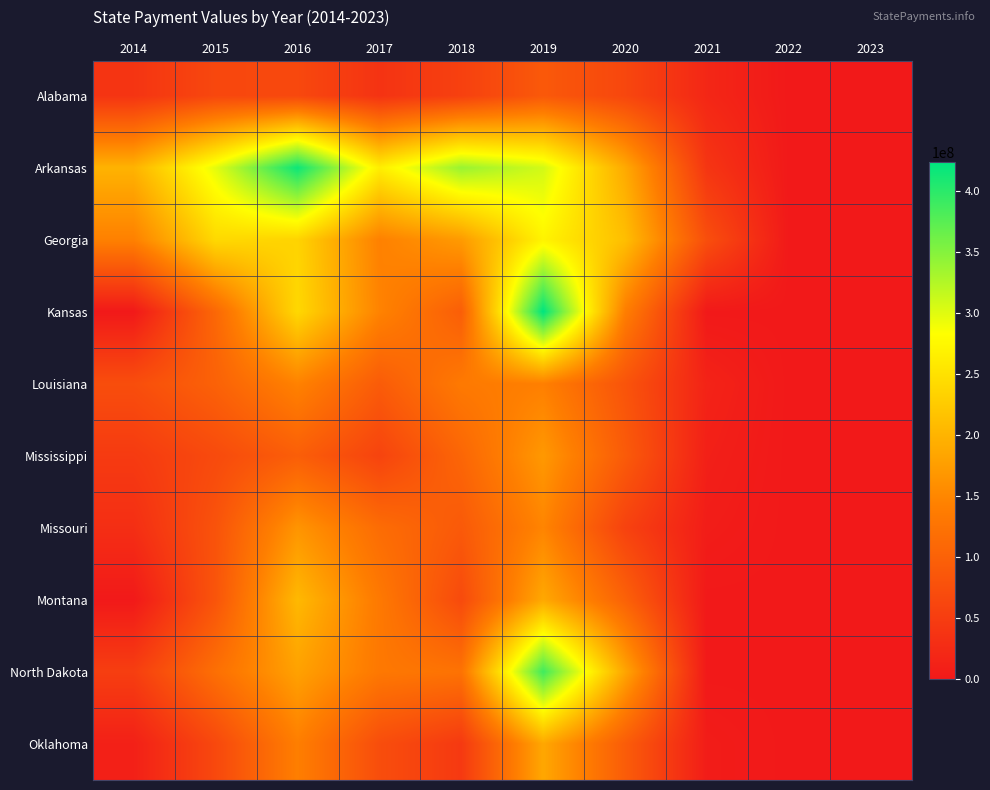

Between 2017 and 2022, which is larger?

2017